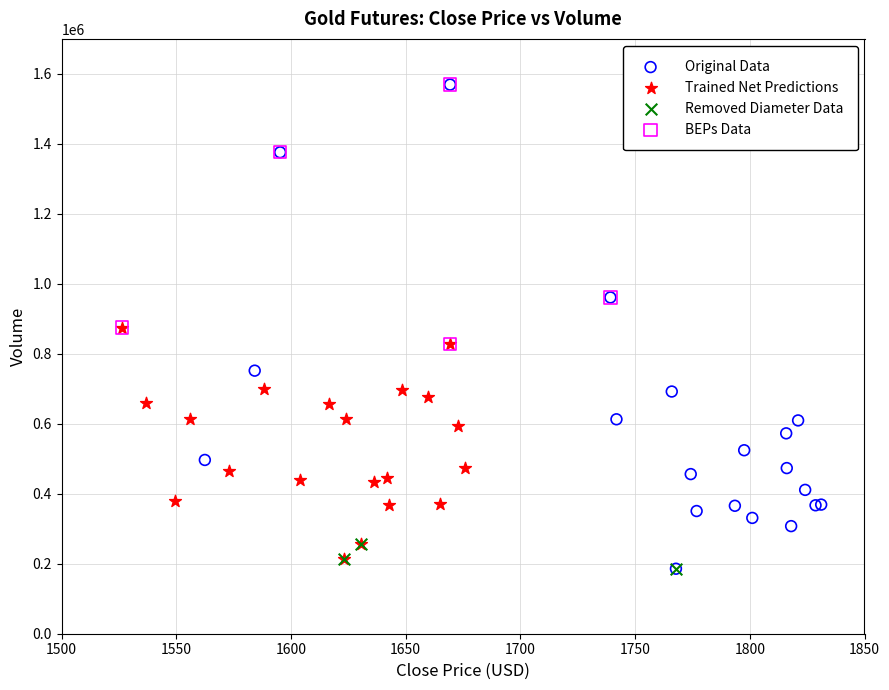

Which series has the widest spread of Y values?

Original Data